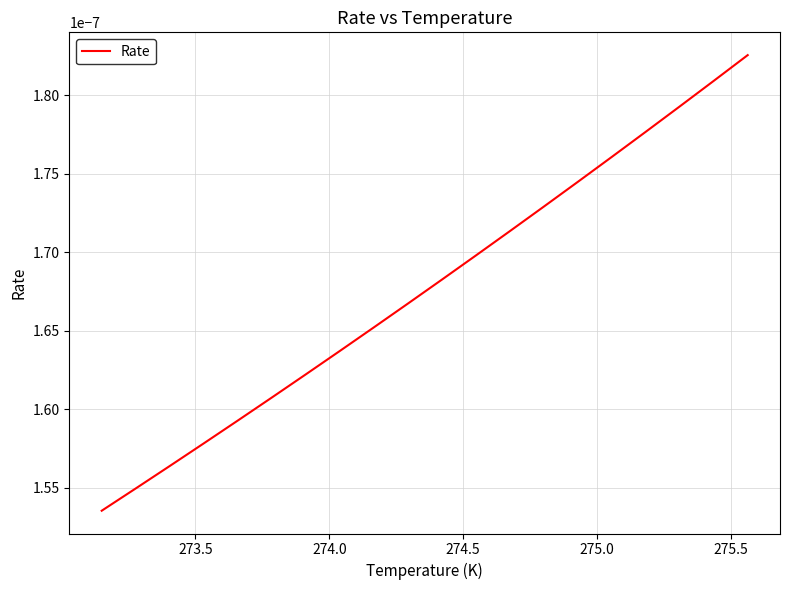

How many lines are shown in the chart?

1